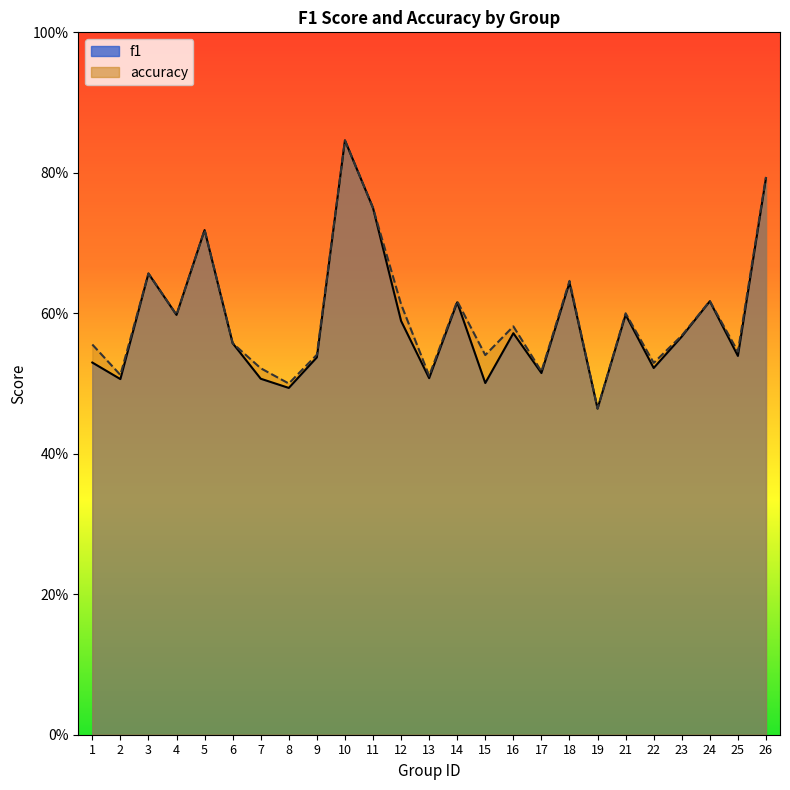

List the series in order of their overall mean, lowest first.

f1, accuracy